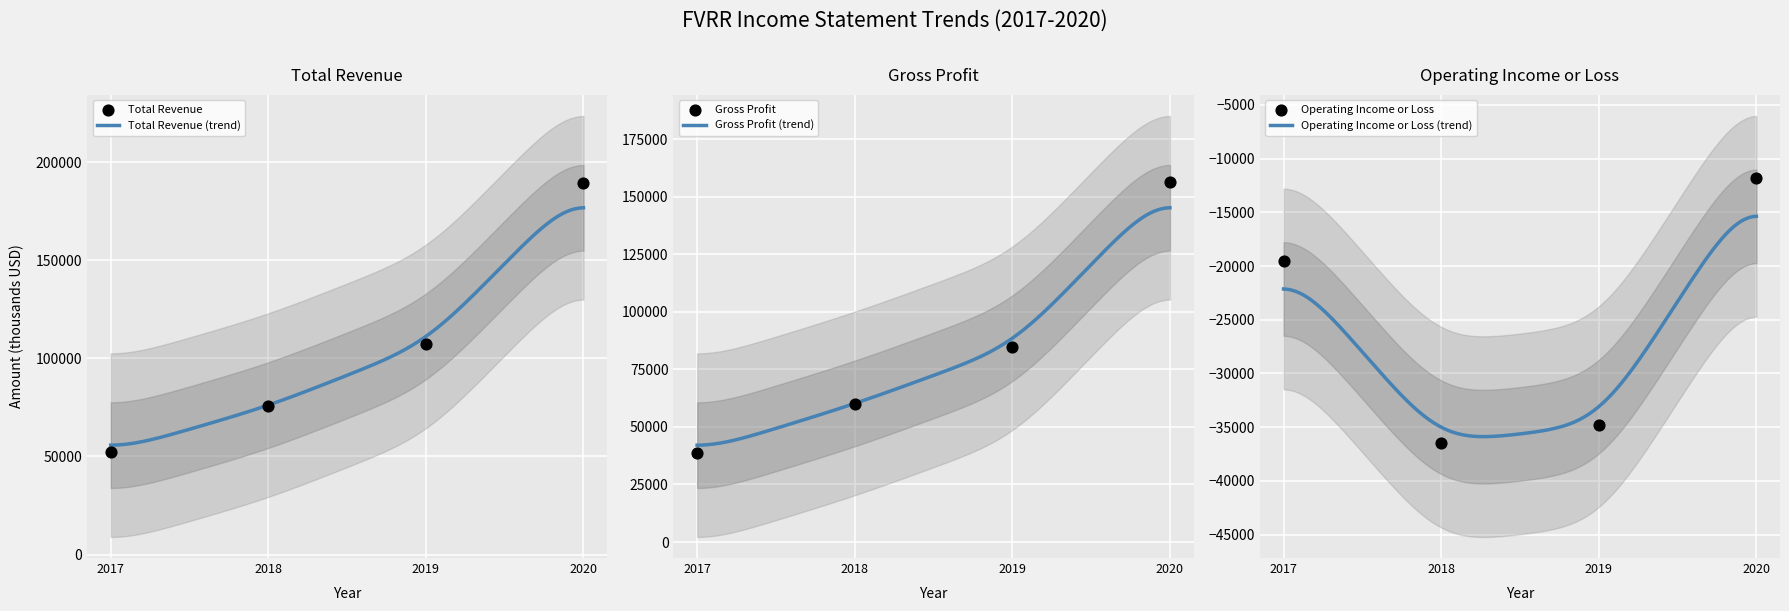

What are all the series names shown in the legend?

Total Revenue, Gross Profit, Operating Income or Loss